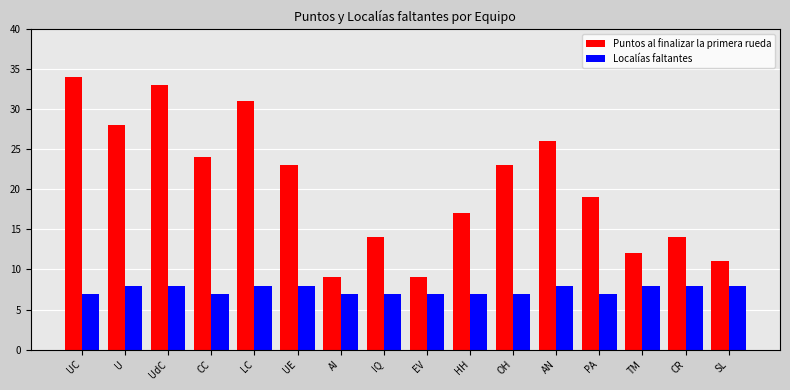

What position from the right is SL?

1